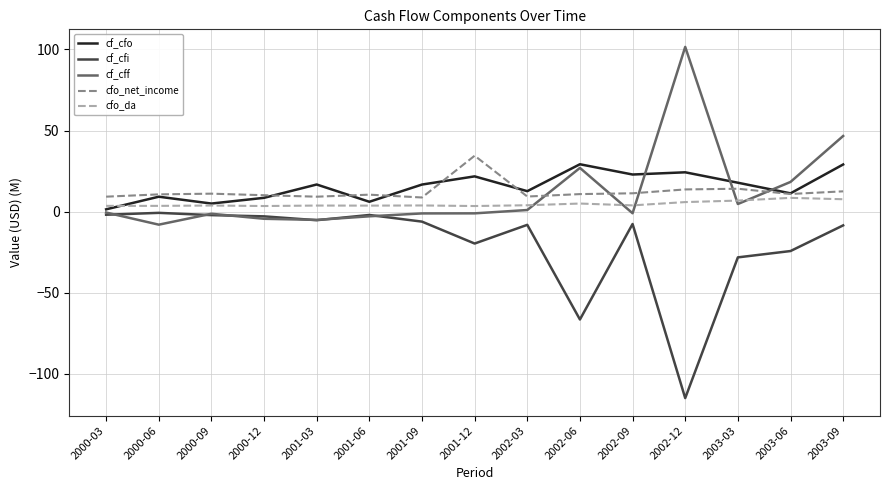

True or false: cfo_da and cf_cfi intersect in this chart.

False